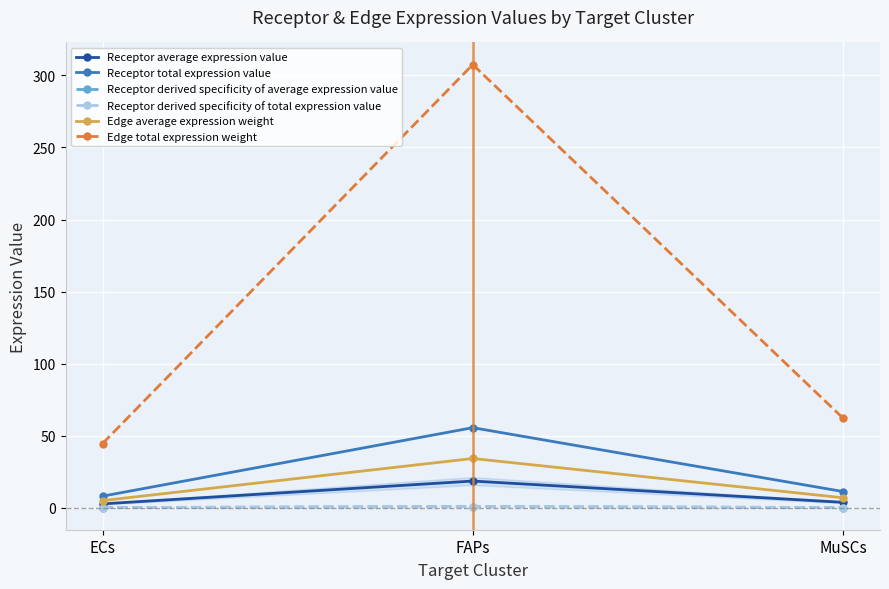

What is the difference between the maximum and minimum values in the Edge average expression weight series?

29.2